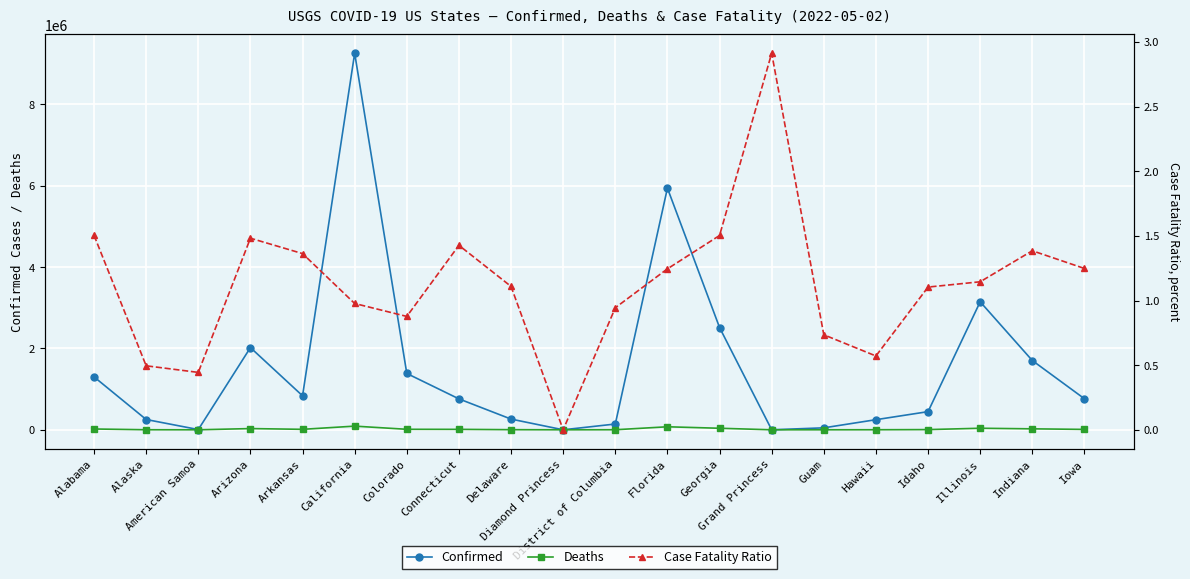

Rank the categories by Confirmed value from highest to lowest.

California, Florida, Illinois, Georgia, Arizona, Indiana, Colorado, Alabama, Arkansas, Iowa, Connecticut, Idaho, Delaware, Alaska, Hawaii, District of Columbia, Guam, American Samoa, Grand Princess, Diamond Princess